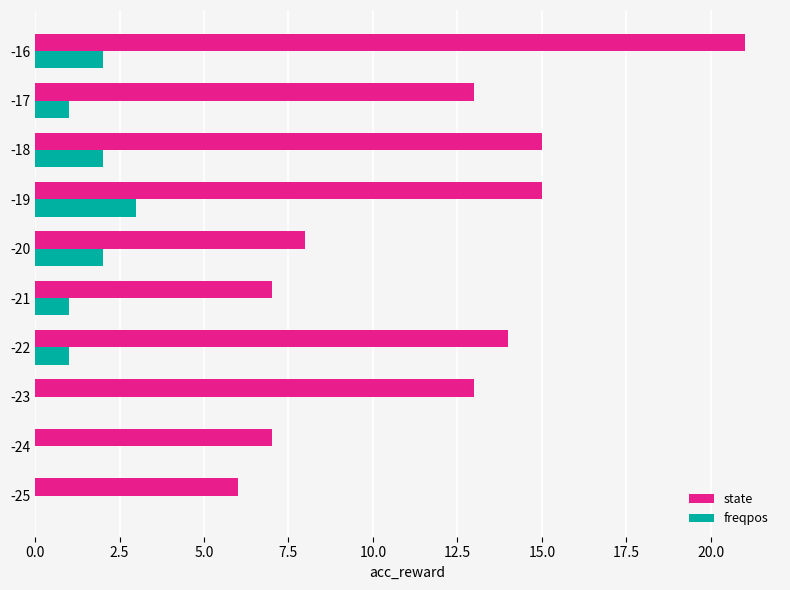

At which category is the sum across all series the highest?

-16